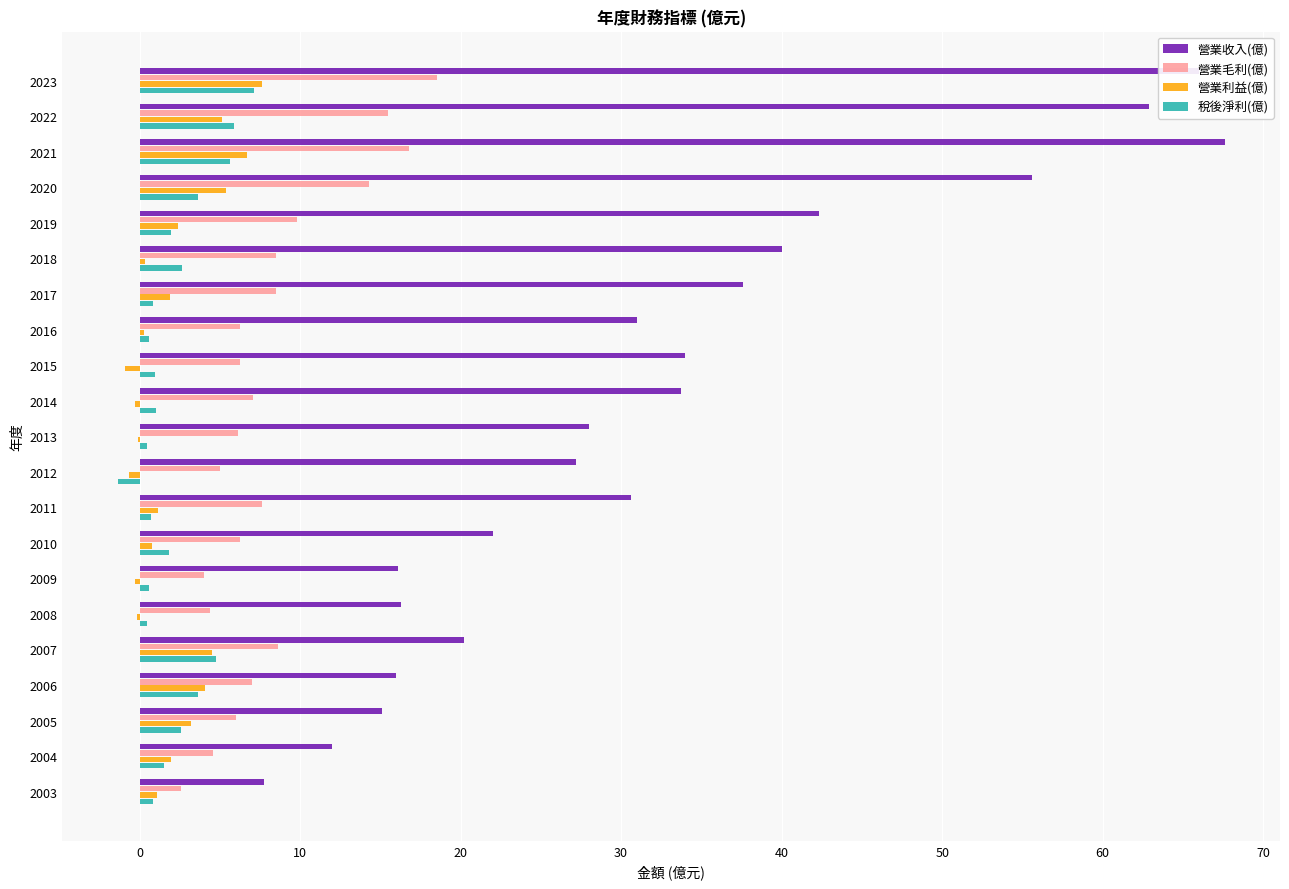

What is the maximum value shown in the chart?

67.6